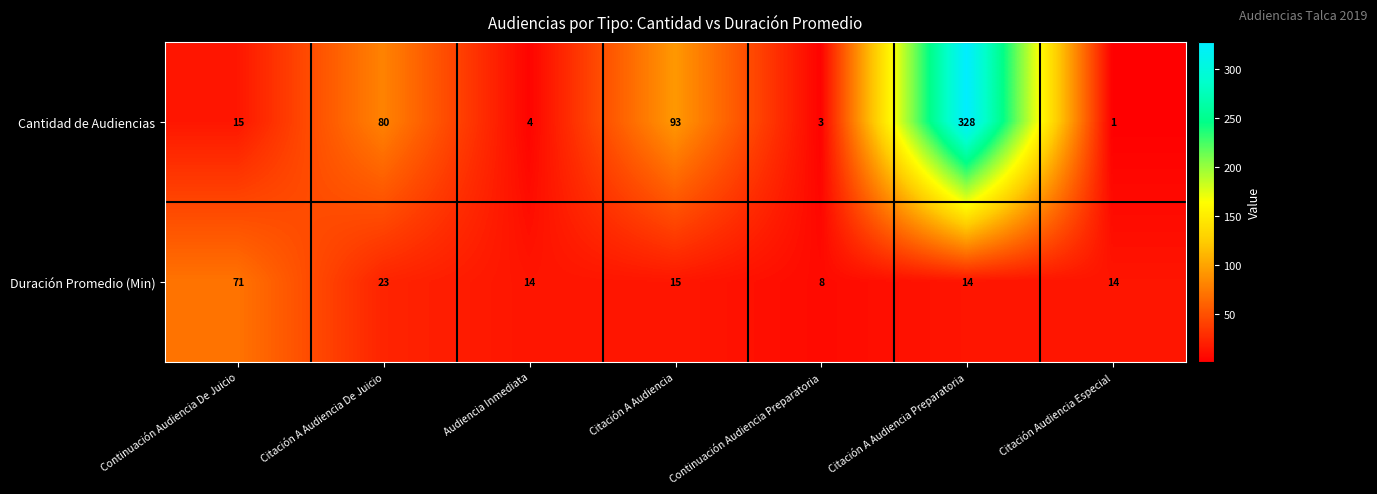

What is the average value of the Cantidad de Audiencias series?

75